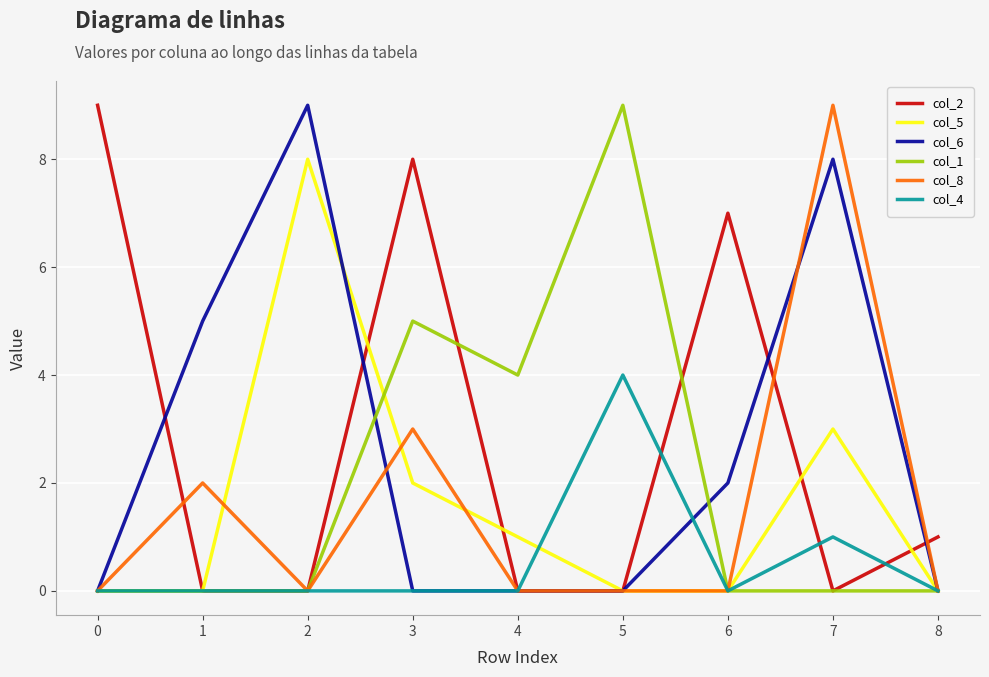

Reading left to right, transcribe all the data shown in this chart.

col_2: 9	0	0	8	0	0	7	0	1
col_5: 0	0	8	2	1	0	0	3	0
col_6: 0	5	9	0	0	0	2	8	0
col_1: 0	0	0	5	4	9	0	0	0
col_8: 0	2	0	3	0	0	0	9	0
col_4: 0	0	0	0	0	4	0	1	0